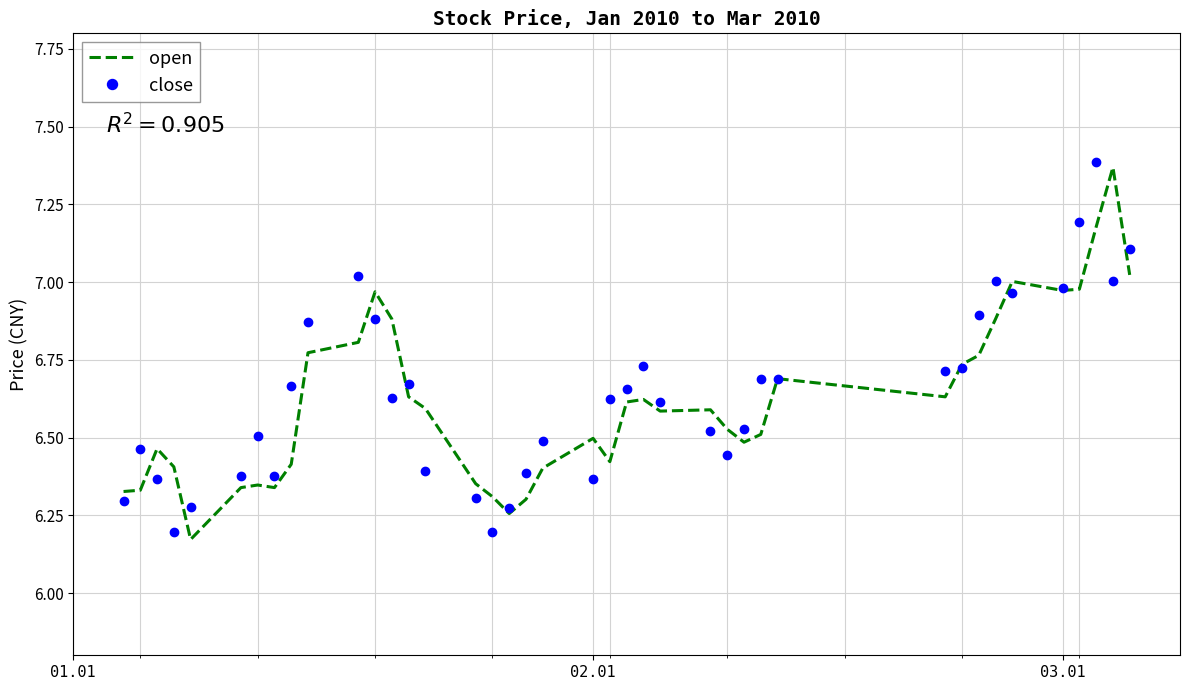

True or false: open and close intersect in this chart.

True